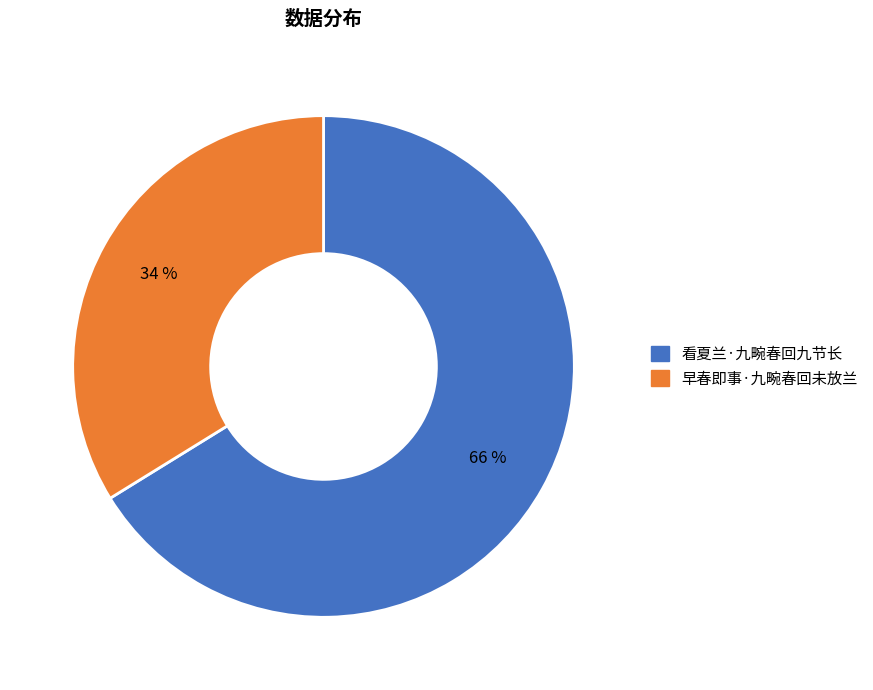

Does any single category account for the majority?

Yes